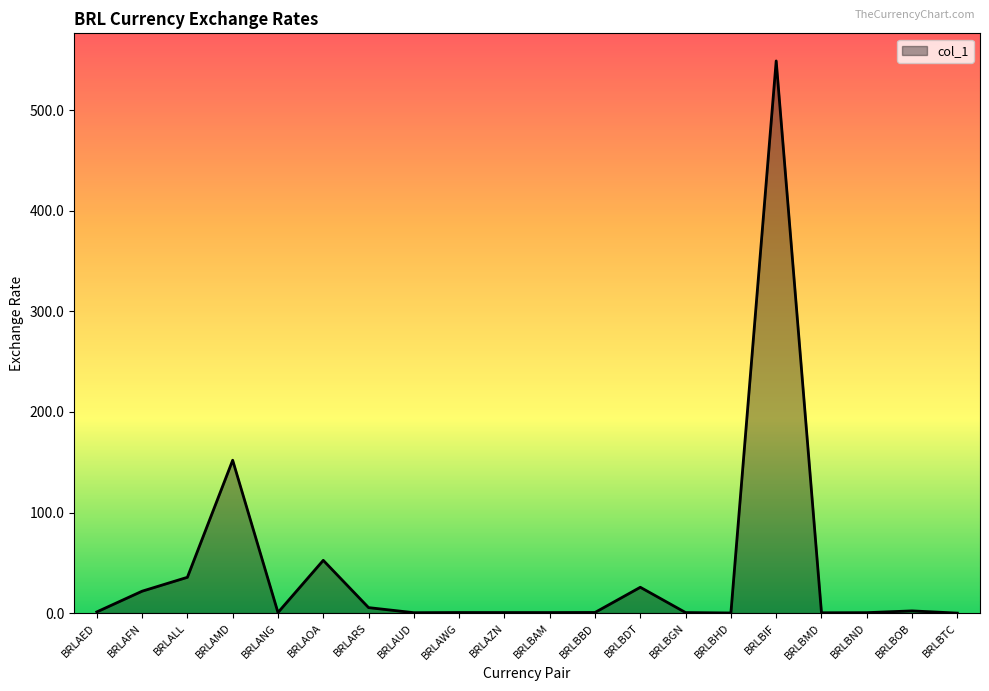

Which label corresponds to the largest value in the chart?

BRLBIF